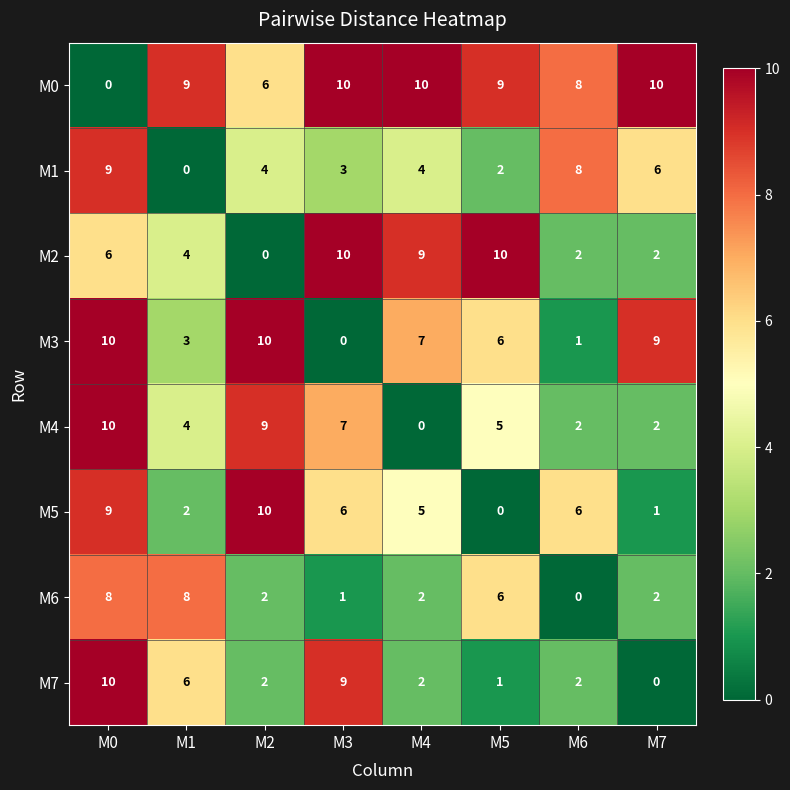

What is the difference between the maximum and minimum values in the M2 series?

10